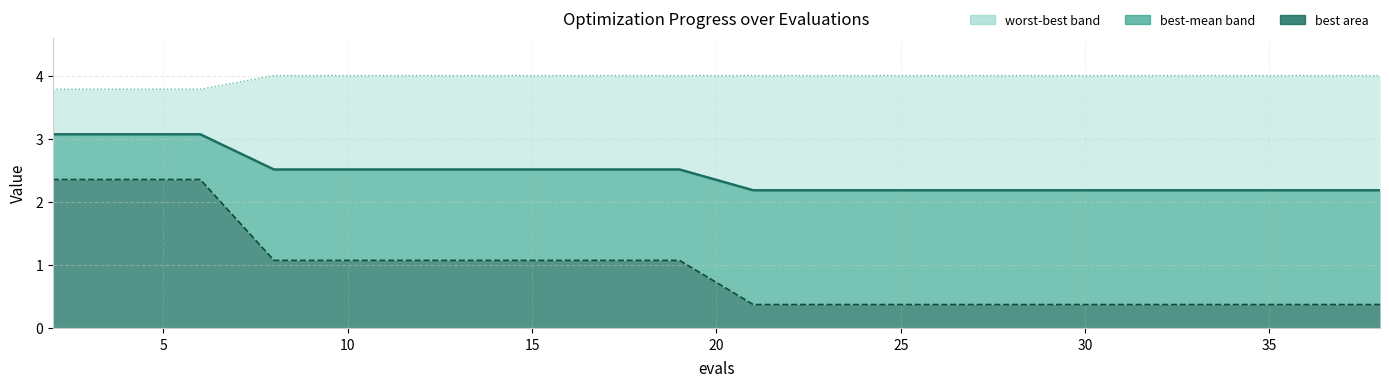

Rank the series at 5 from highest to lowest value.

worst, mean, best